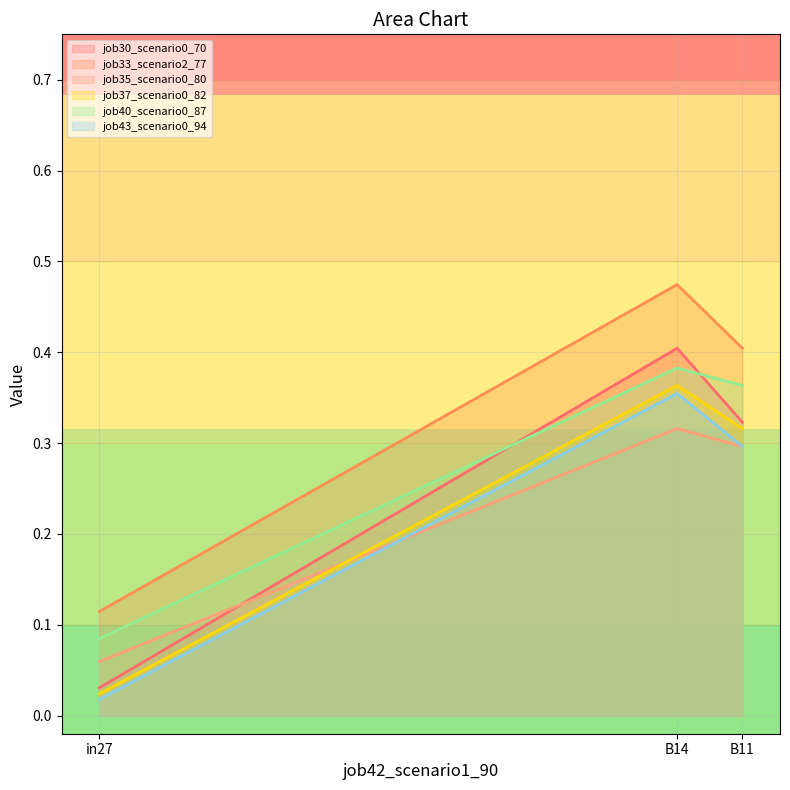

Is the value of job33_scenario2_77 at in27 greater than the value of job43_scenario0_94 at B14?

No